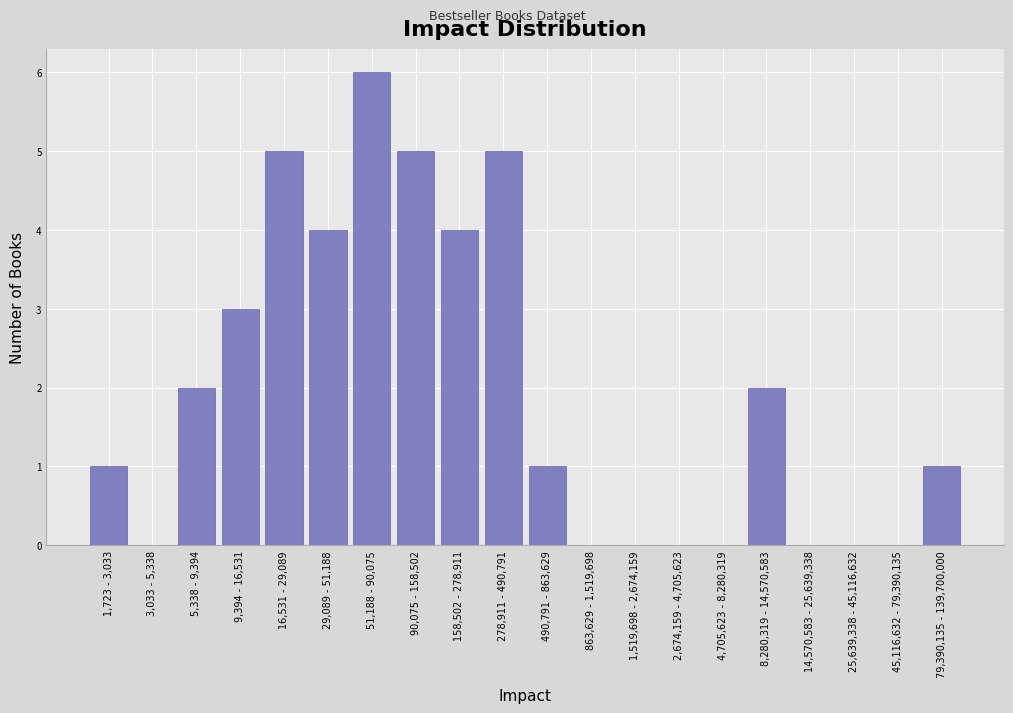

Reading left to right, transcribe all the data shown in this chart.

1,723 - 3,033=1	3,033 - 5,338=0	5,338 - 9,394=2	9,394 - 16,531=3	16,531 - 29,089=5	29,089 - 51,188=4	51,188 - 90,075=6	90,075 - 158,502=5	158,502 - 278,911=4	278,911 - 490,791=5	490,791 - 863,629=1	863,629 - 1,519,698=0	1,519,698 - 2,674,159=0	2,674,159 - 4,705,623=0	4,705,623 - 8,280,319=0	8,280,319 - 14,570,583=2	14,570,583 - 25,639,338=0	25,639,338 - 45,116,632=0	45,116,632 - 79,390,135=0	79,390,135 - 139,700,000=1